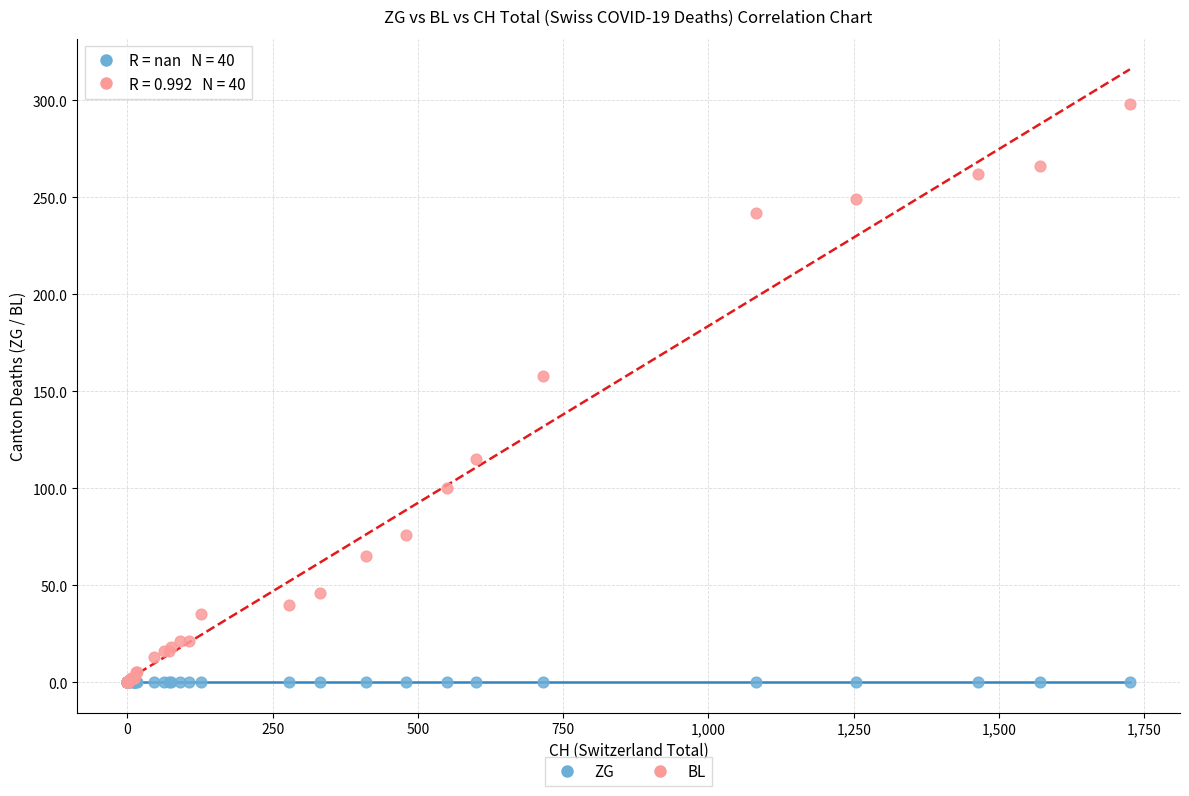

Across all series, what Y value is closest to 149?

158